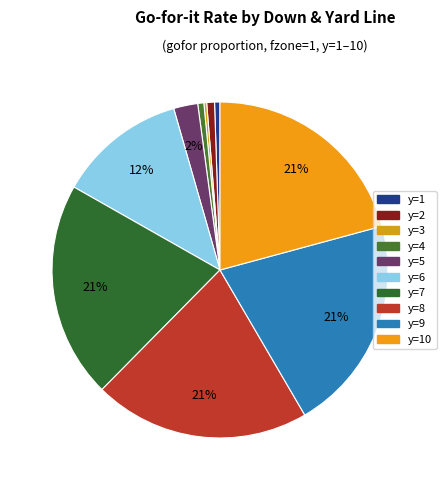

To the nearest percent, what is the combined percentage of y=8 and y=1?

21%